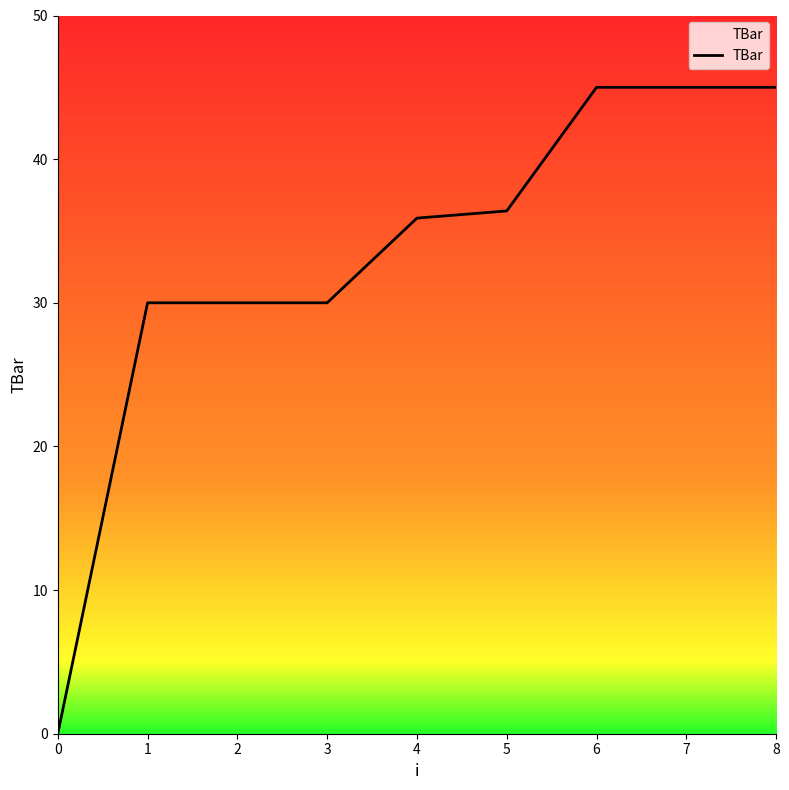

How many lines are shown in the chart?

1